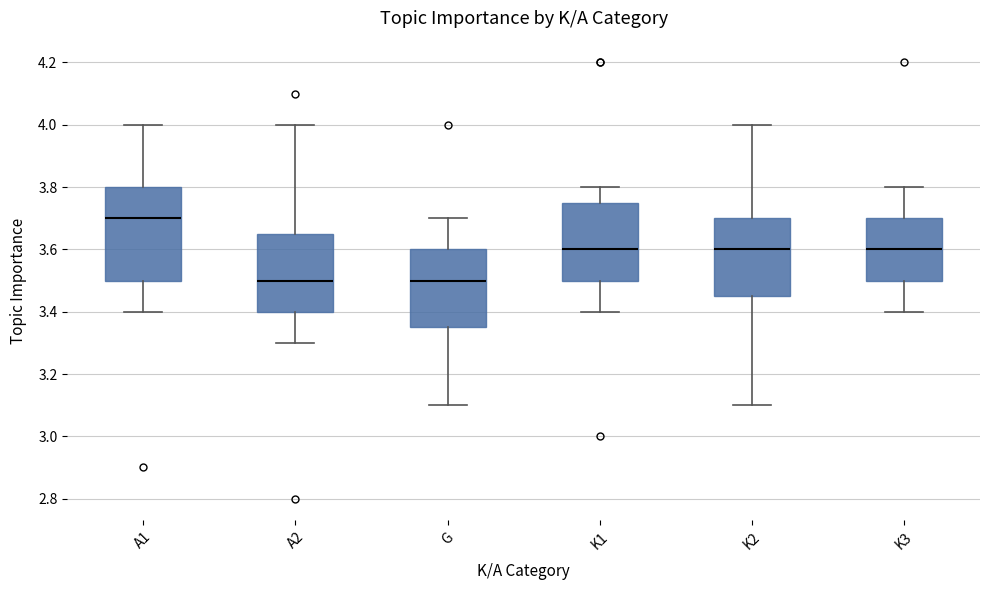

Which box is the tallest, from its lower edge to its upper edge?

A1